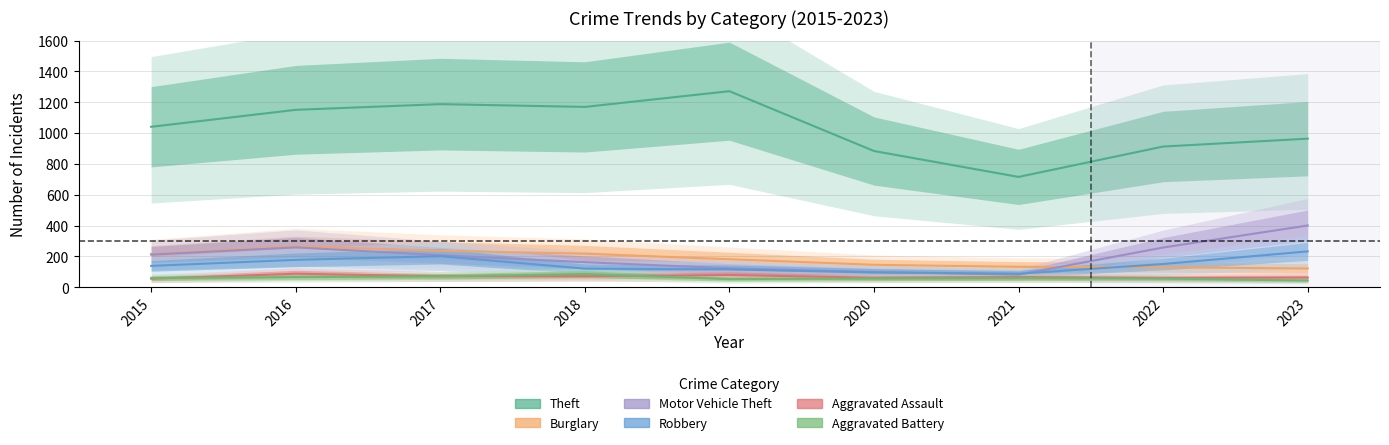

How many interior local peaks does the Burglary series have?

1